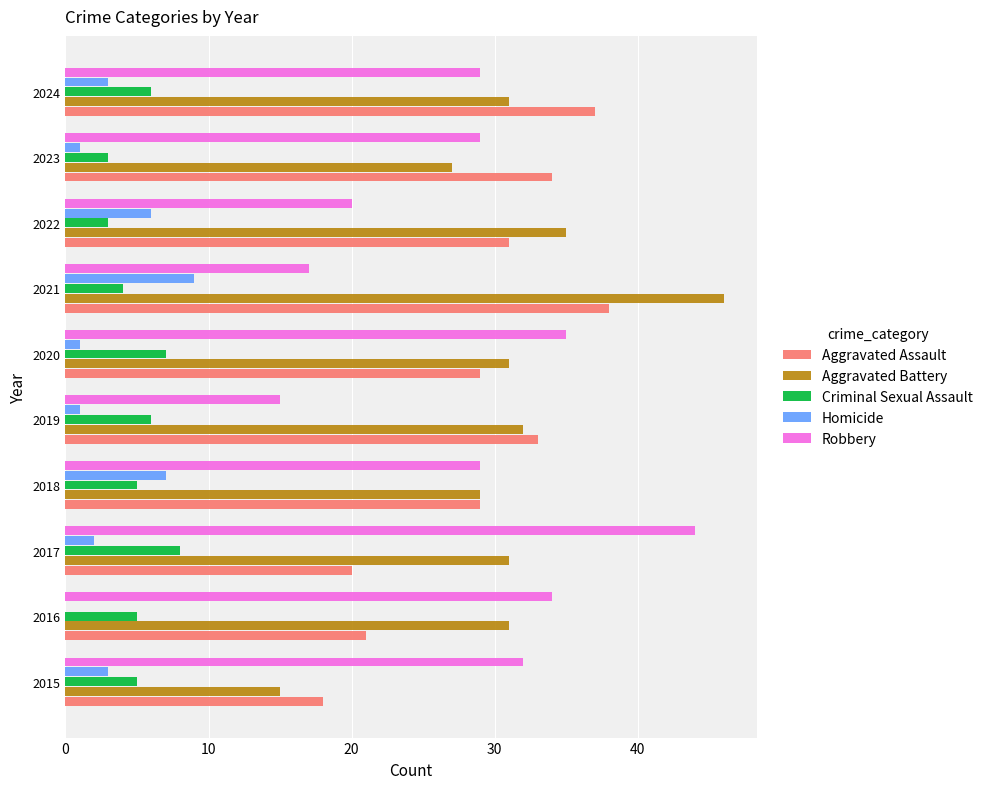

Between 2015 and 2018, which series saw the biggest shift?

Aggravated Battery